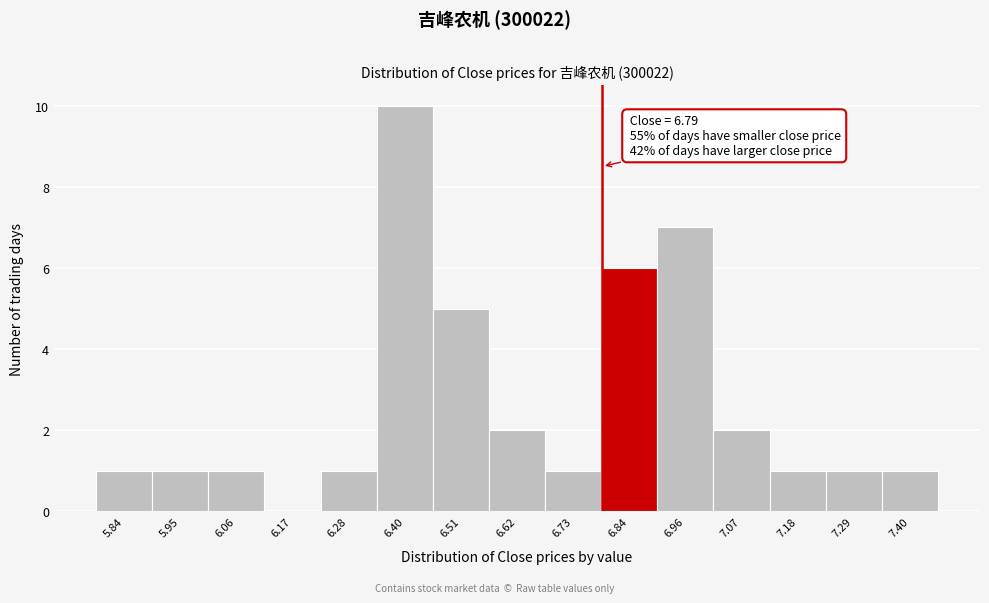

Over which range of the x-axis is the bar tallest?

6.340 to 6.452